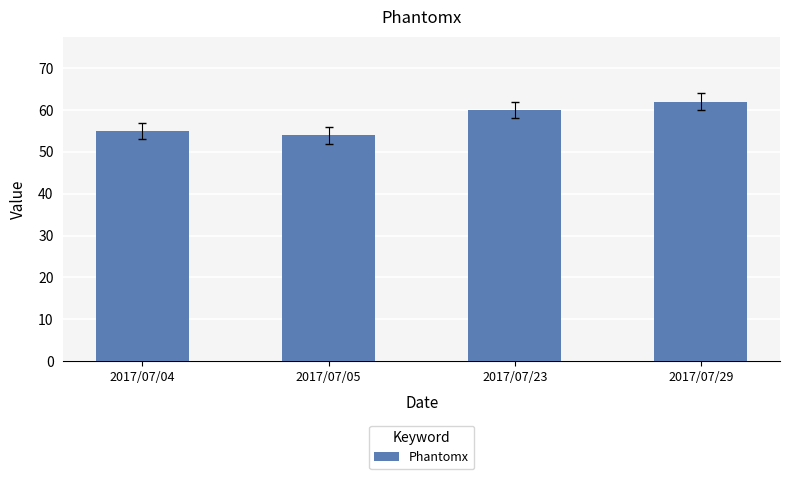

Reading left to right, extract all data points from this chart.

2017/07/04=55	2017/07/05=54	2017/07/23=60	2017/07/29=62